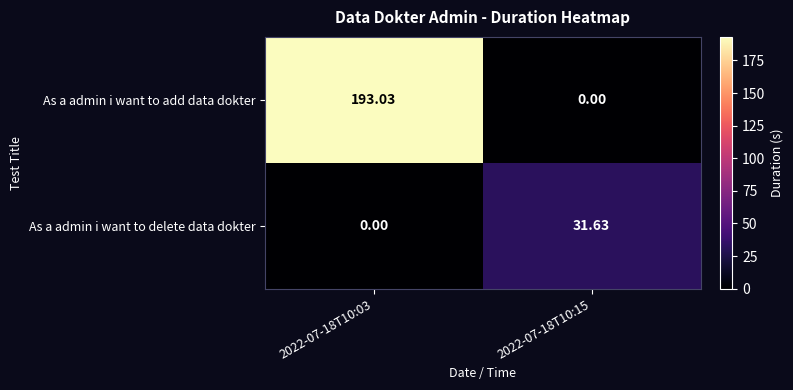

Rank the series by their maximum value, from highest to lowest.

As a admin i want to add data dokter, As a admin i want to delete data dokter